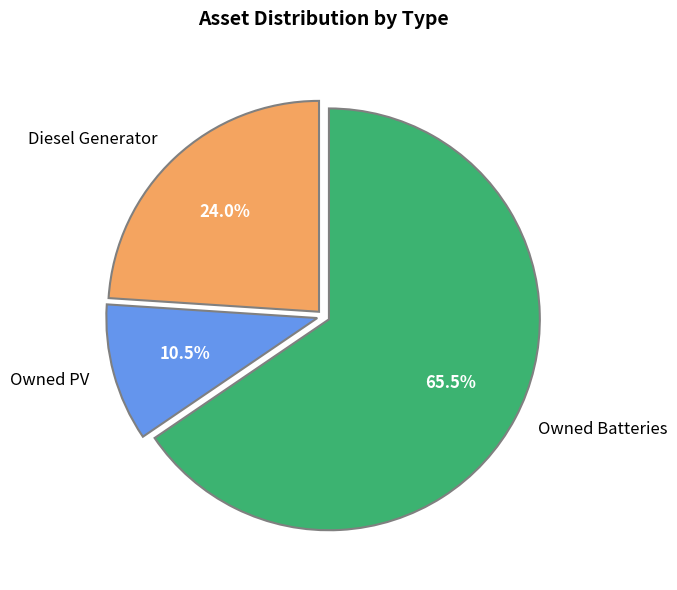

Which slice is the smallest?

Owned PV